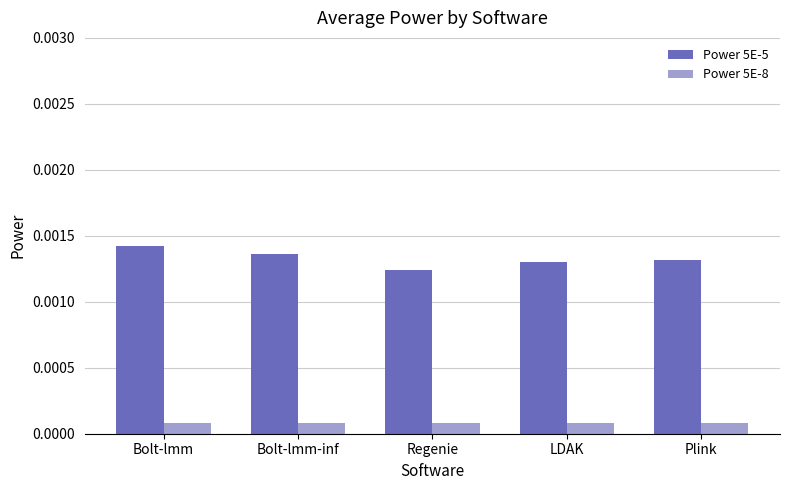

Rank the series by their maximum value, from lowest to highest.

Power 5E-8, Power 5E-5